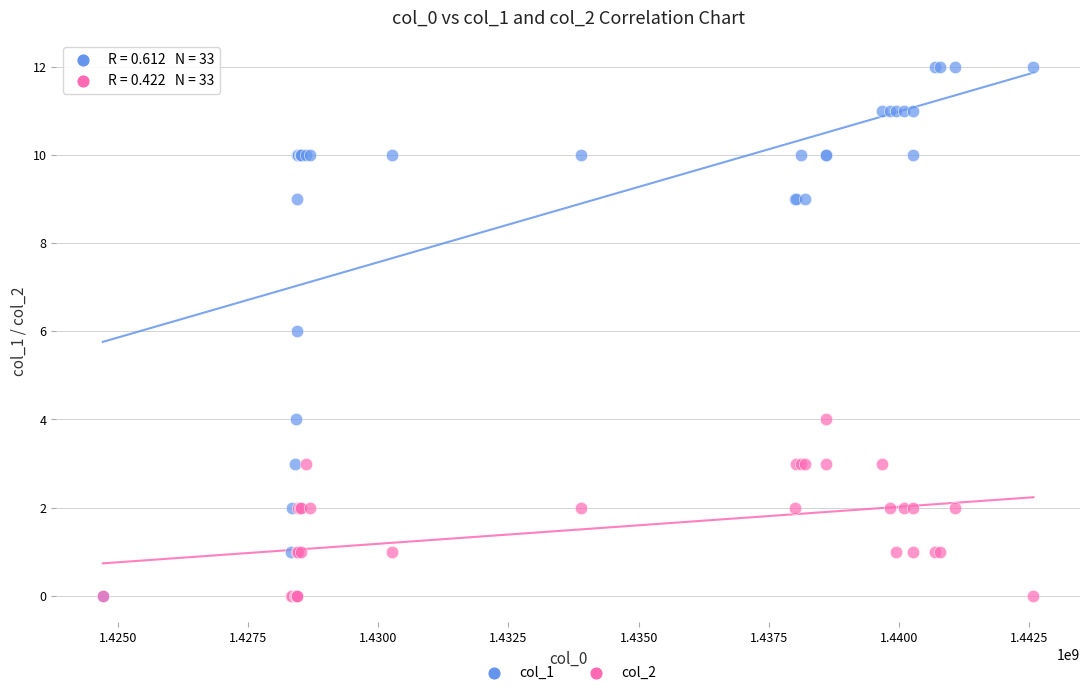

Which series reaches the maximum Y coordinate?

col_1